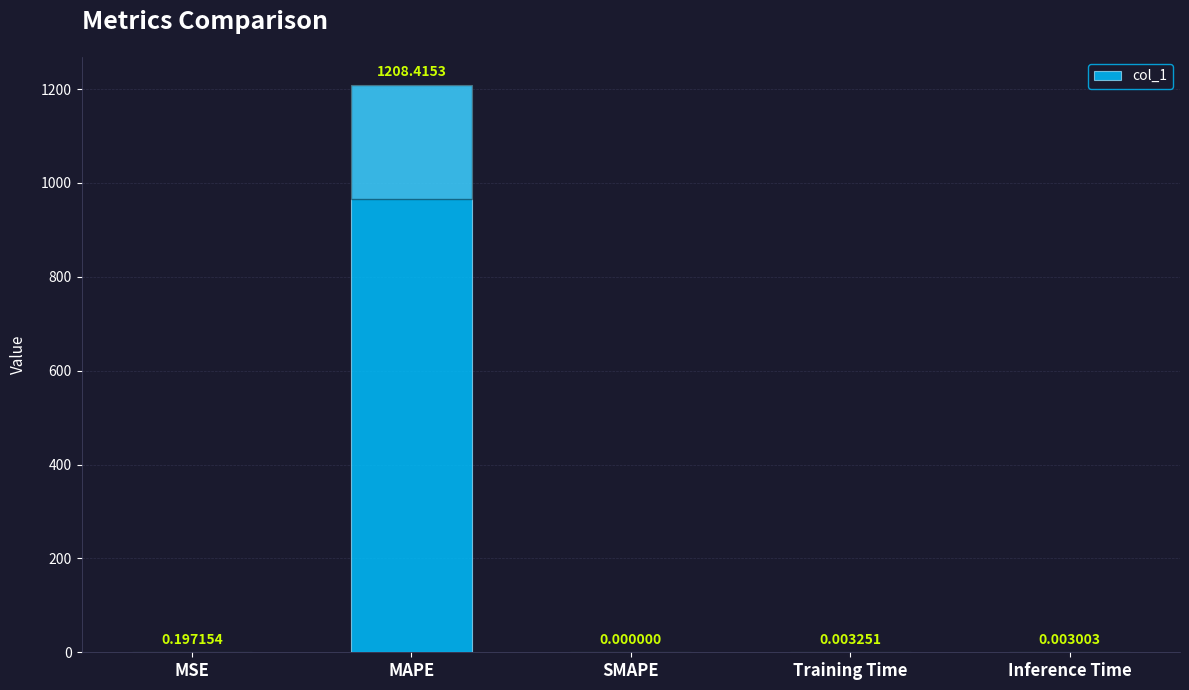

At which label is the value closest to 604?

MSE